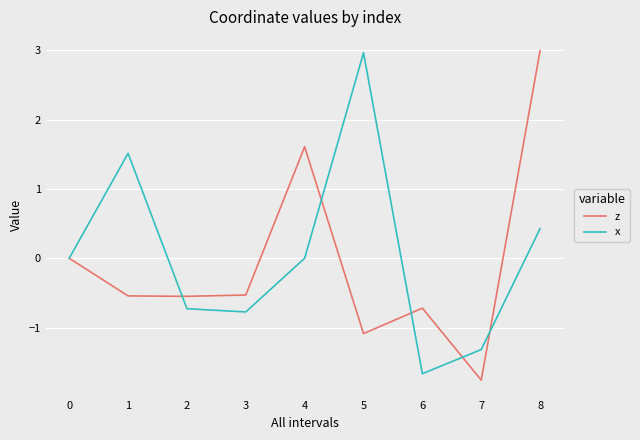

True or false: z and x cross at least once.

True